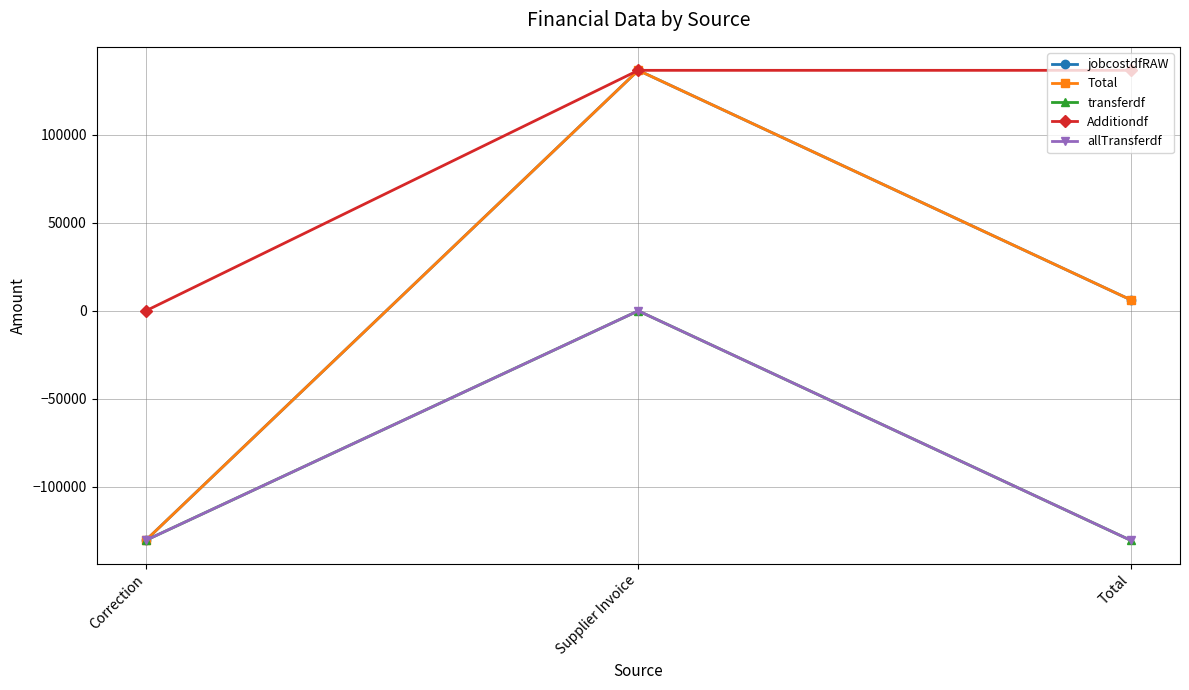

What position from the left is Correction?

1